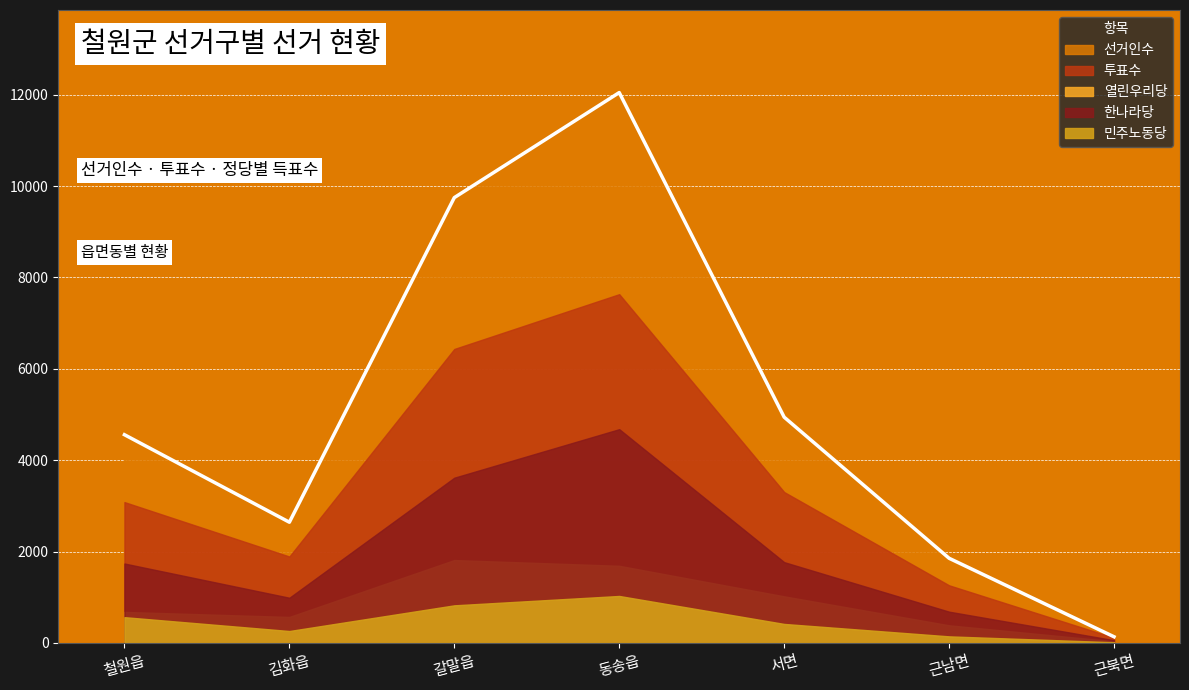

How many lines are shown in the chart?

5